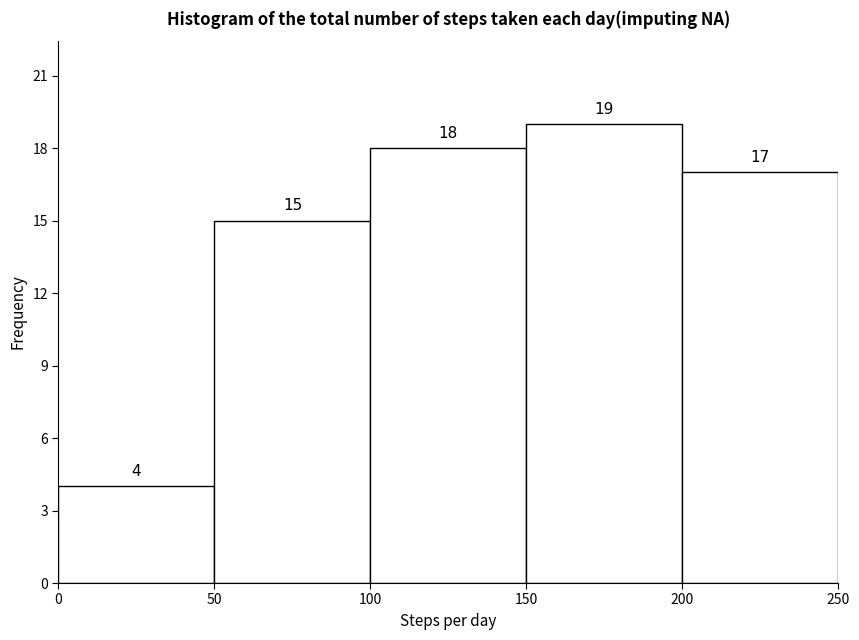

Reading left to right, list every bar in this chart as the range it spans on the x-axis followed by its height.

0 to 50: 4
50 to 100: 15
100 to 150: 18
150 to 200: 19
200 to 250: 17